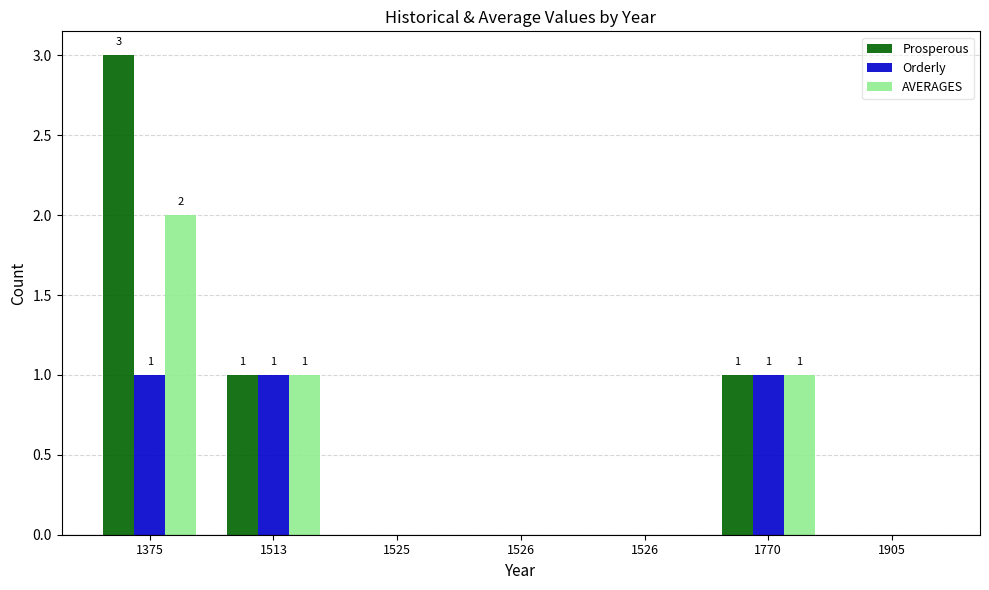

What is the sum of the AVERAGES values at 1375 and 1526?

2